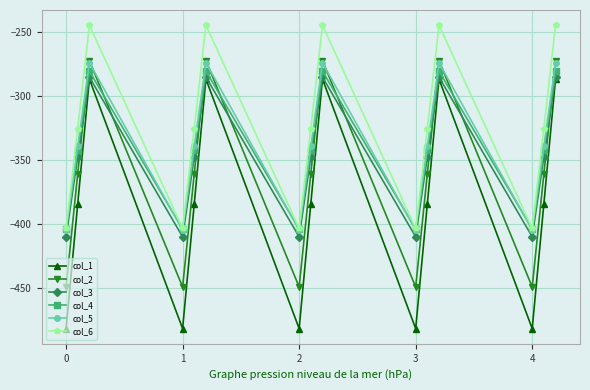

Which series has the widest spread of values?

col_1